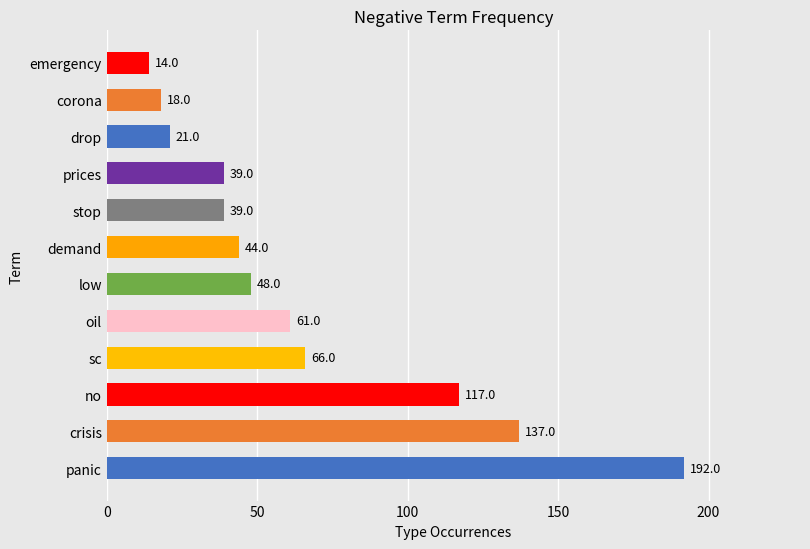

What value does the data have at corona, to the nearest 5?

20